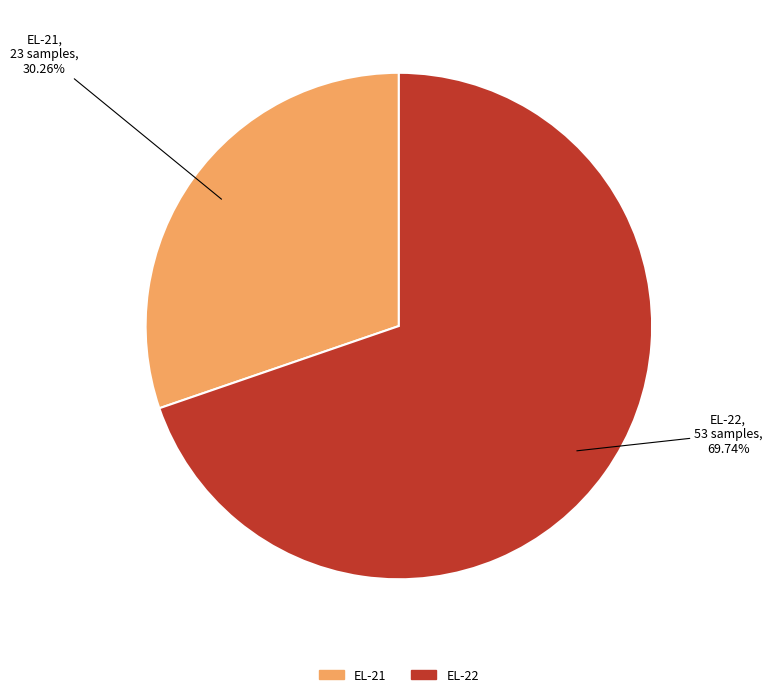

Which slice is the largest?

EL-22